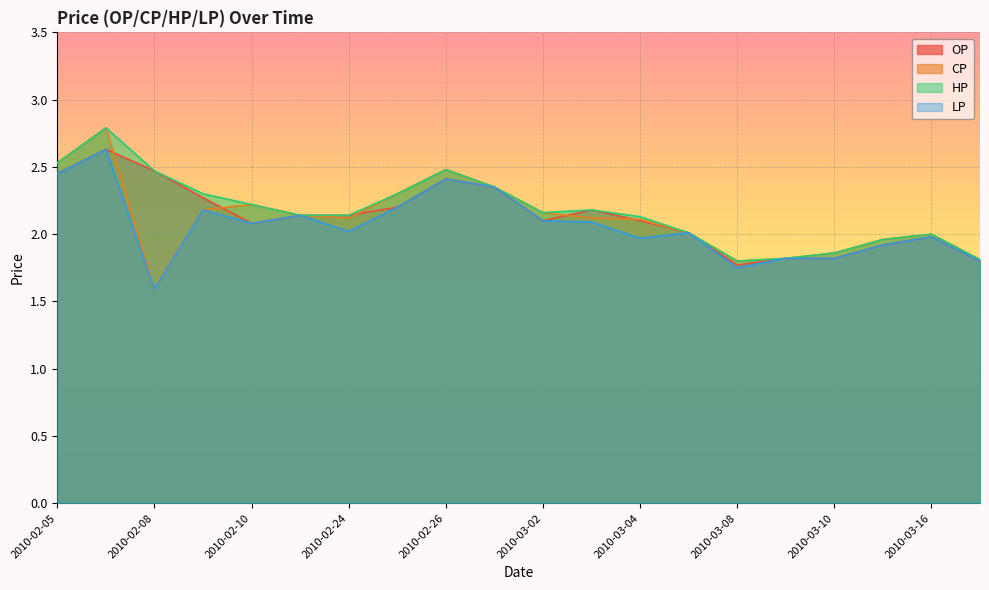

Is it true that HP equals 3.4 at 2010-02-09?

False